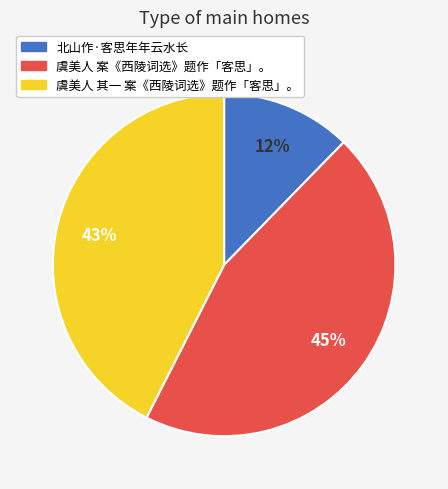

Which slice is the largest?

虞美人 案《西陵词选》题作「客思」。